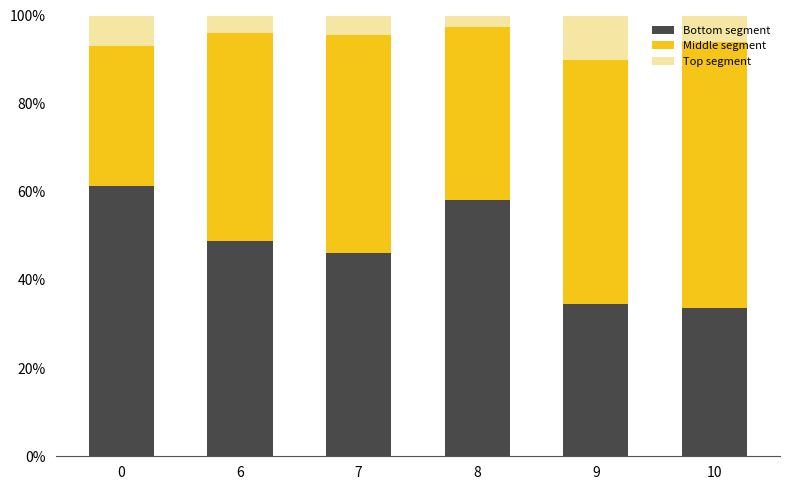

The value of Bottom segment at 8 is 38.8. True or false?

False